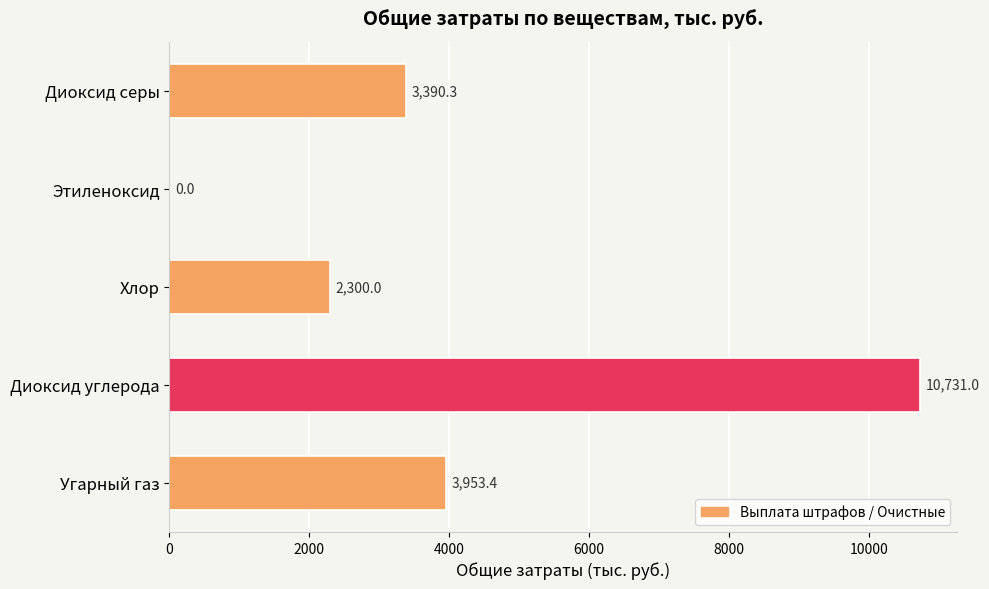

Does the chart contain stacked bars?

No